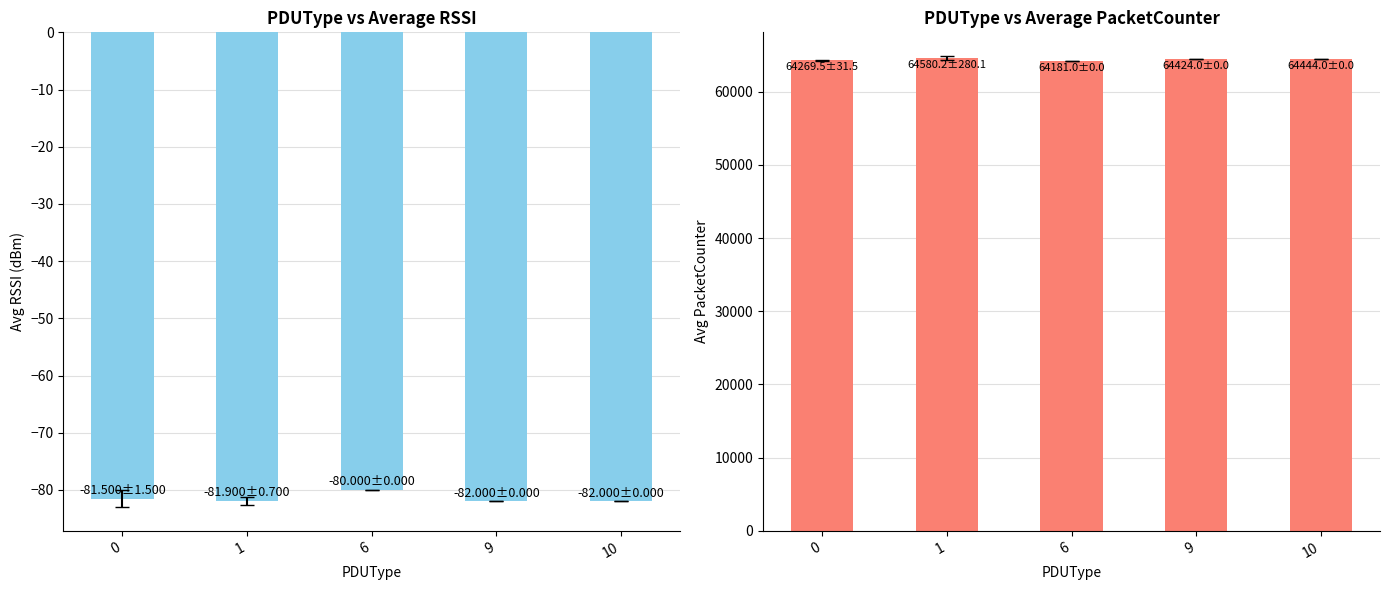

Are the bars grouped side by side (vs. stacked)?

Yes